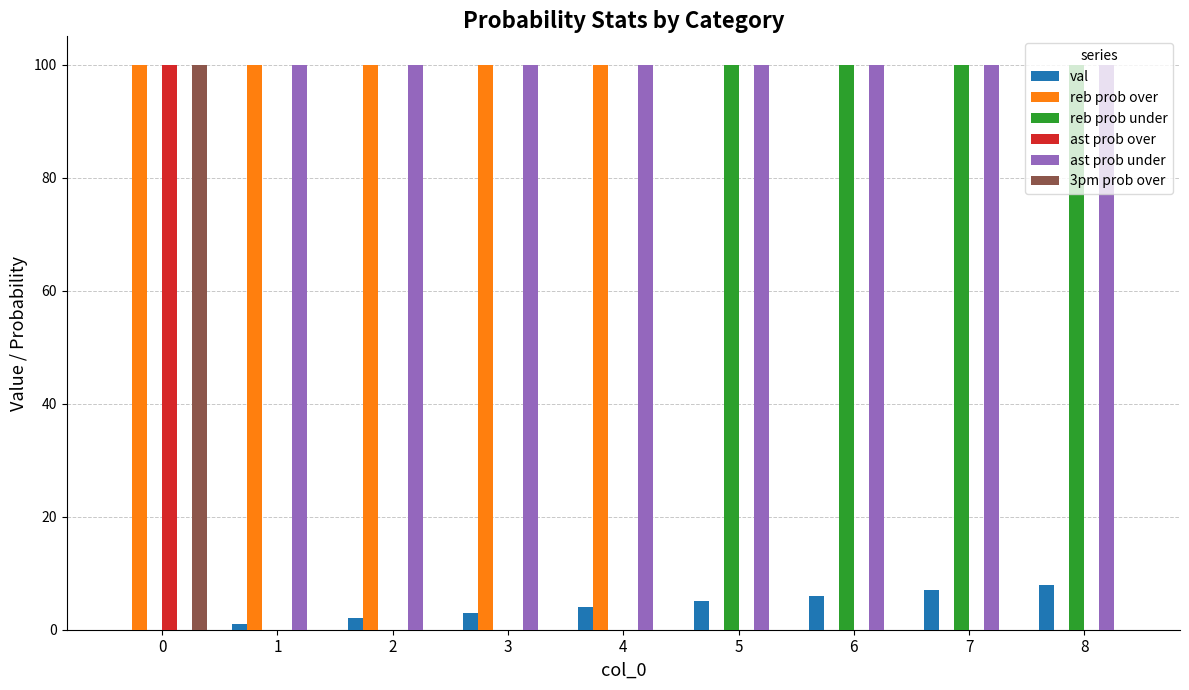

How many data points does each series have?

9